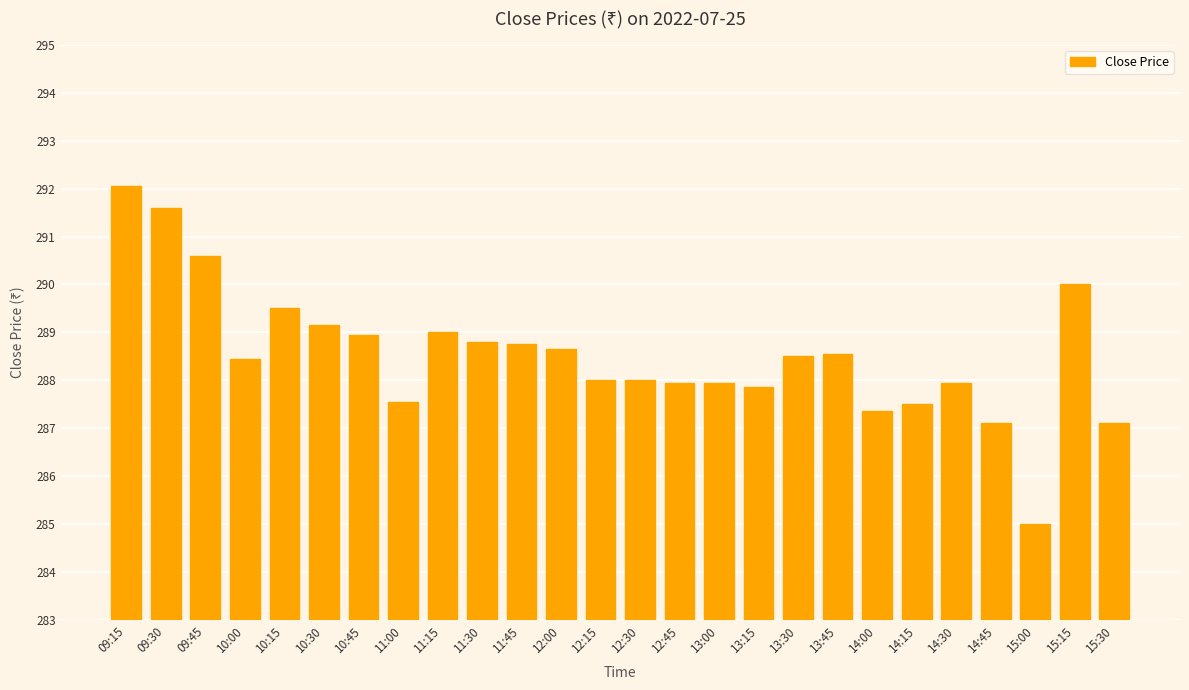

Which label corresponds to the smallest value in the chart?

15:00